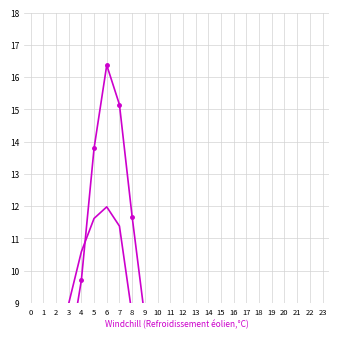

How many negative values does the ATT10 series have?

13